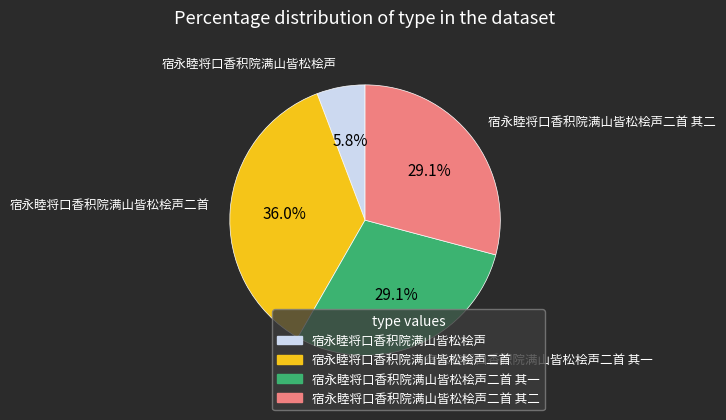

Is there any slice that represents more than half of the pie?

No